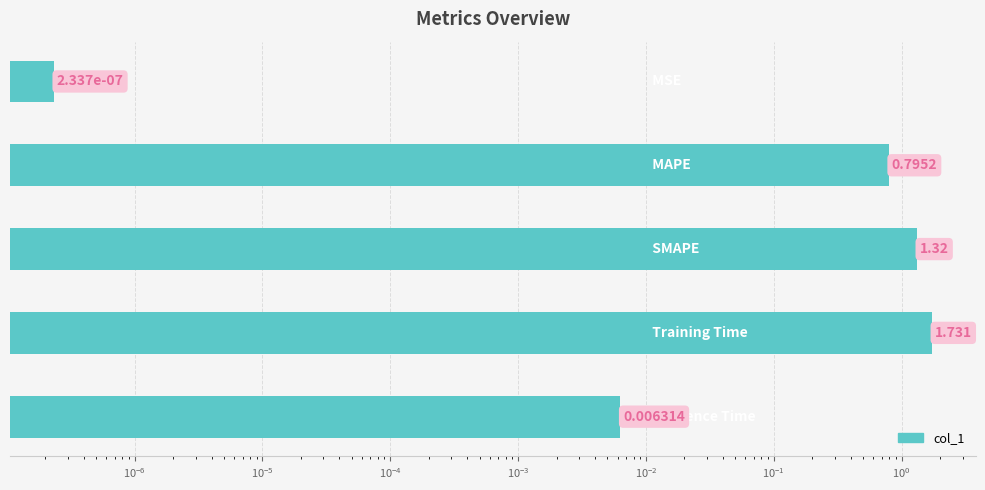

How many bars are there in total?

5